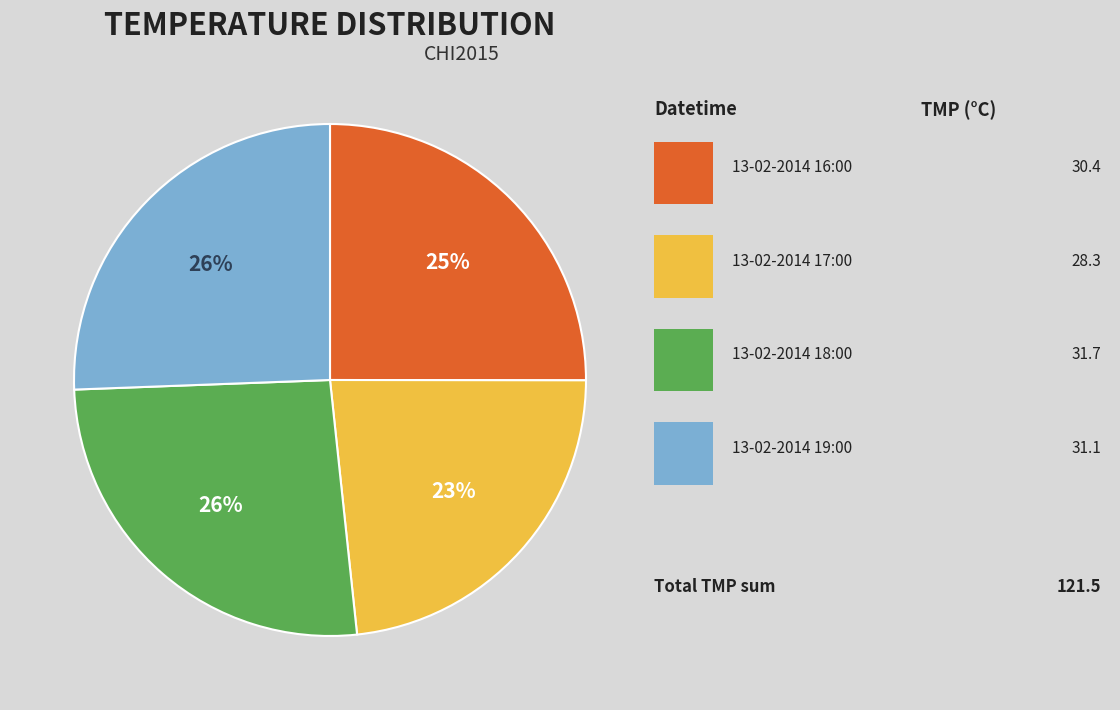

Is there any slice that represents more than half of the pie?

No